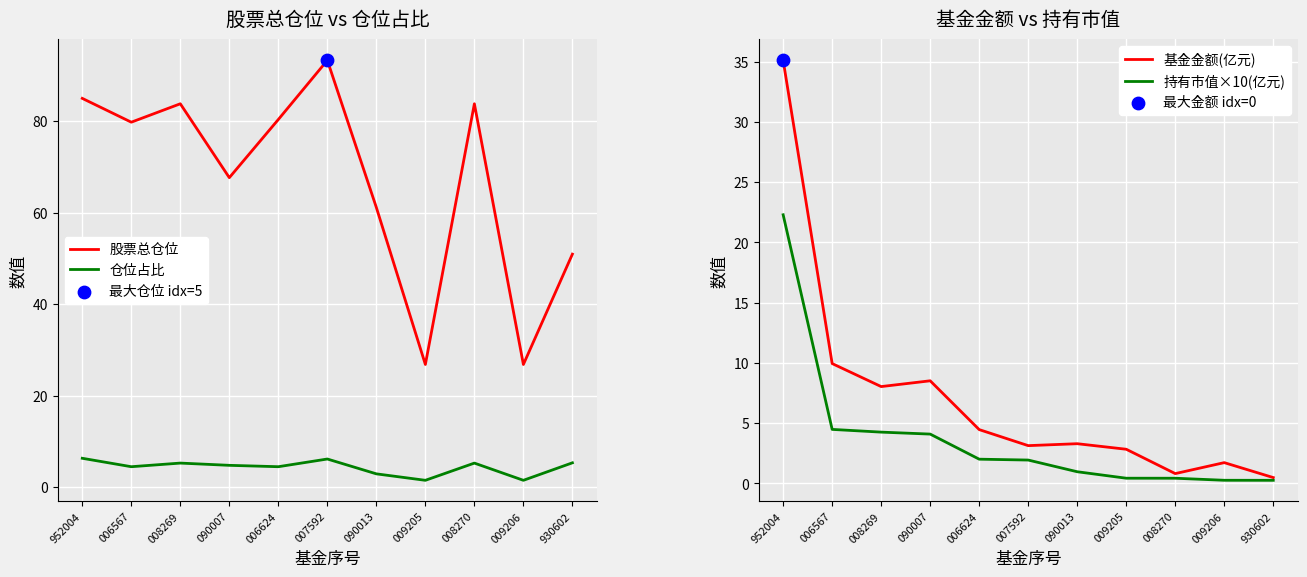

Which series reaches the minimum Y coordinate?

持有市值×10(亿元)